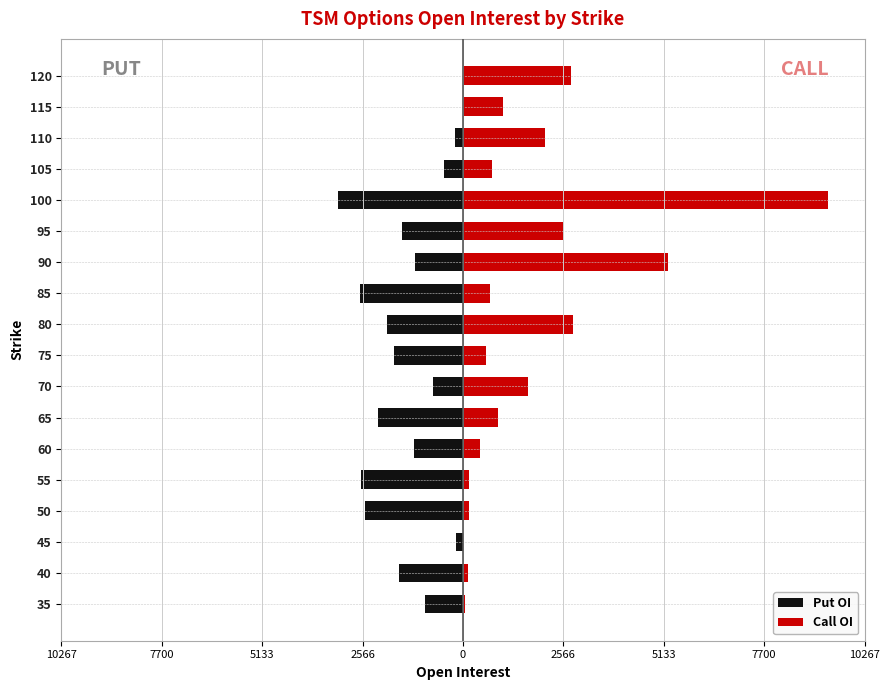

What are all the series names shown in the legend?

Put OI, Call OI